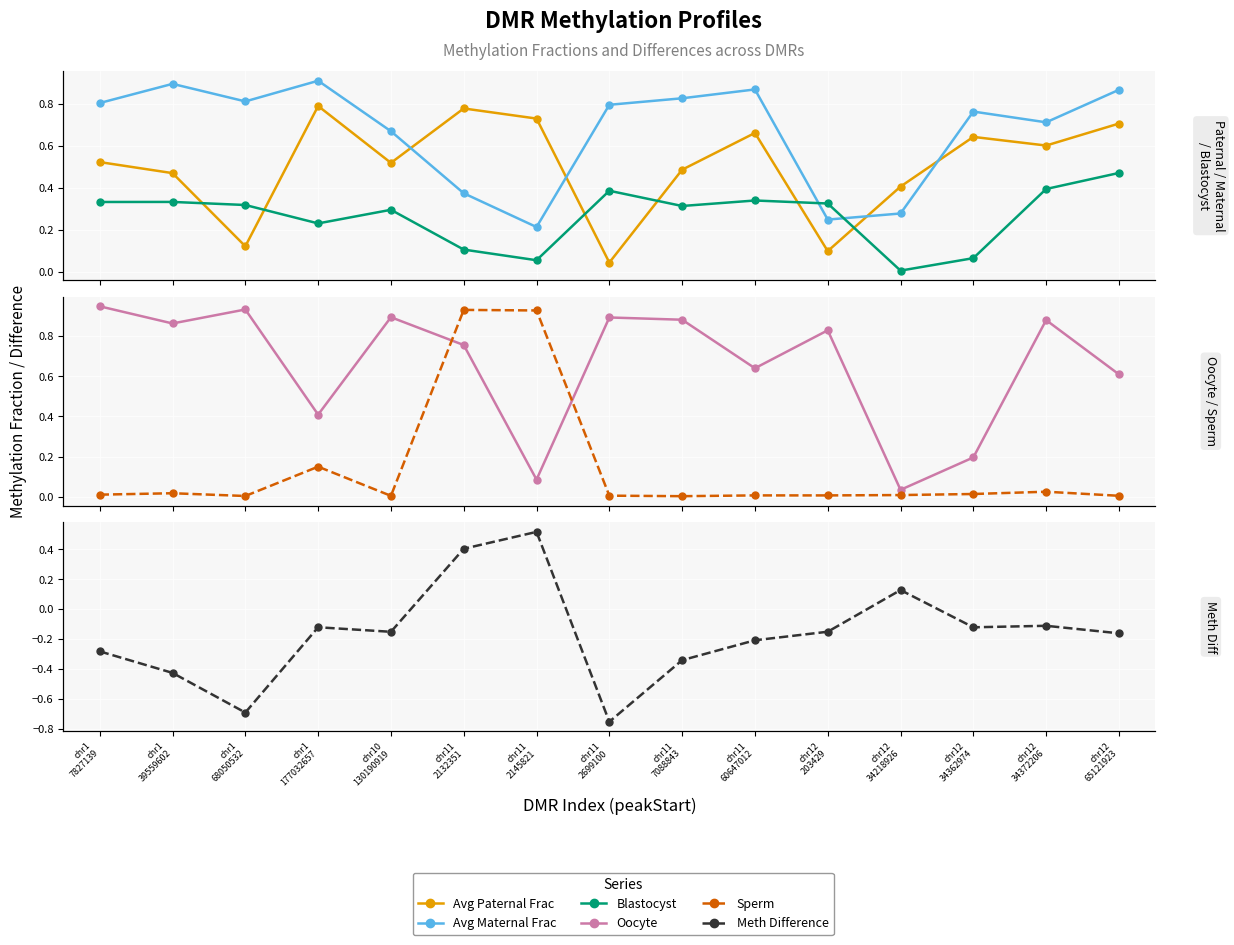

True or false: methDiff has a value of 0.5 at chr11
2145821.

True